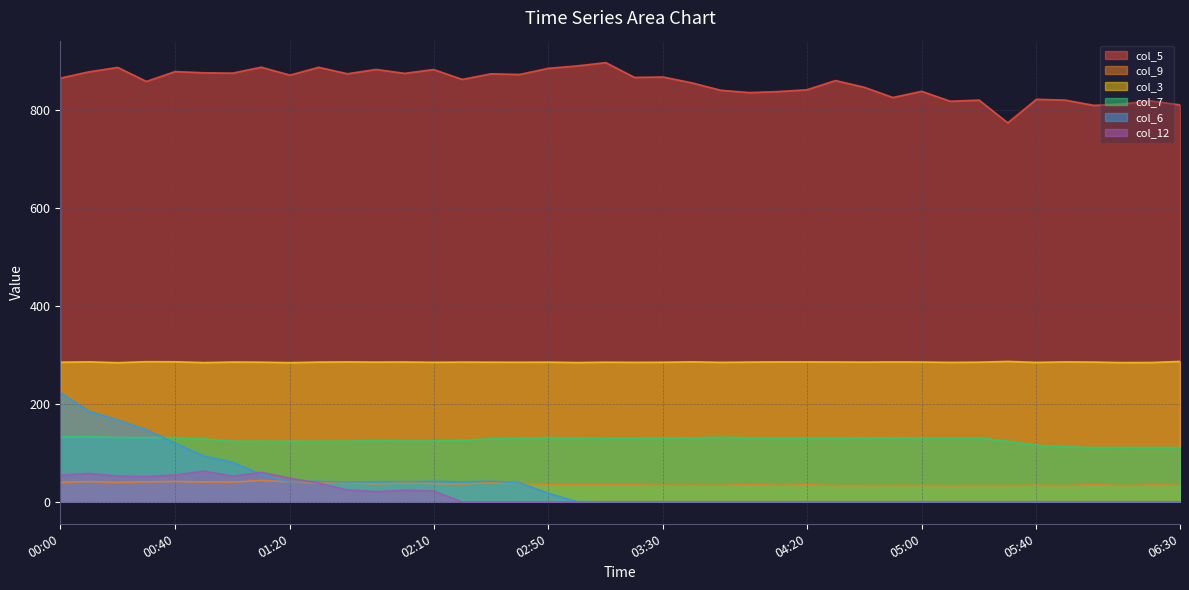

Reading left to right, what are all the values shown in this chart?

col_5: 864.0	877.0	885.9	857.4	877.5	875.0	874.3	886.4	870.2	886.2	873.0	881.8	873.8	881.7	861.5	872.9	871.6	884.1	889.0	895.7	865.6	866.4	854.4	839.4	834.6	836.7	840.3	859.2	845.5	824.6	837.2	816.9	819.3	773.0	820.9	819.3	808.5	811.7	817.6	809.6
col_9: 39.6	41.3	39.6	40.8	41.5	40.5	40.3	43.4	40.7	38.4	39.3	36.5	38.9	37.3	36.3	39.0	37.8	34.7	35.0	34.6	34.8	33.8	34.0	33.7	35.4	33.9	35.0	33.1	33.1	33.5	33.4	32.8	33.3	33.2	33.8	32.9	35.8	33.0	34.8	33.8
col_3: 284.8	285.5	283.8	285.8	285.6	284.0	285.1	284.8	283.9	285.0	285.4	285.0	285.2	284.6	285.0	284.8	284.7	284.9	284.1	284.8	284.5	284.7	285.5	284.5	285.0	285.4	285.4	285.2	285.0	285.3	285.1	284.4	284.8	286.3	284.4	285.4	285.0	284.0	284.2	286.3
col_7: 132.4	132.8	131.1	130.9	131.1	128.1	123.6	123.6	123.4	123.5	123.6	124.7	124.0	124.1	125.7	128.4	130.0	131.1	130.2	129.8	129.8	130.6	130.4	131.7	130.7	130.6	130.6	130.7	130.4	130.5	130.4	130.4	130.4	123.6	115.4	112.2	110.6	110.7	110.6	110.8
col_6: 222.6	185.0	167.0	147.2	119.8	93.4	80.9	55.4	40.5	41.9	40.4	41.0	41.2	41.8	40.7	42.2	38.8	17.3	0.4	0.0	0.0	0.0	0.0	0.0	0.0	0.0	0.0	0.0	0.0	0.0	0.0	0.0	0.0	0.0	0.0	0.0	0.0	0.0	0.0	0.0
col_12: 54.4	58.0	52.7	51.3	54.8	62.6	52.4	60.2	48.5	38.2	24.2	20.9	23.9	21.9	0.0	0.0	0.0	0.0	0.0	0.0	0.0	0.0	0.0	0.0	0.0	0.0	0.0	0.0	0.0	0.0	0.0	0.0	0.0	0.0	0.0	0.0	0.0	0.0	0.0	0.0